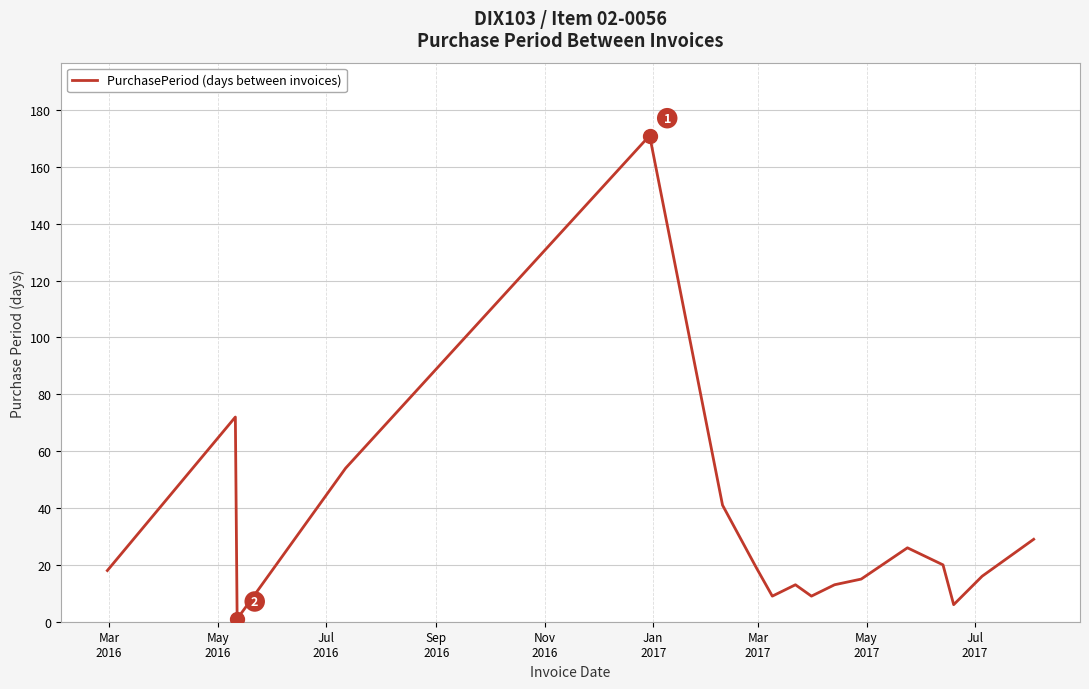

What is the greatest value displayed?

171